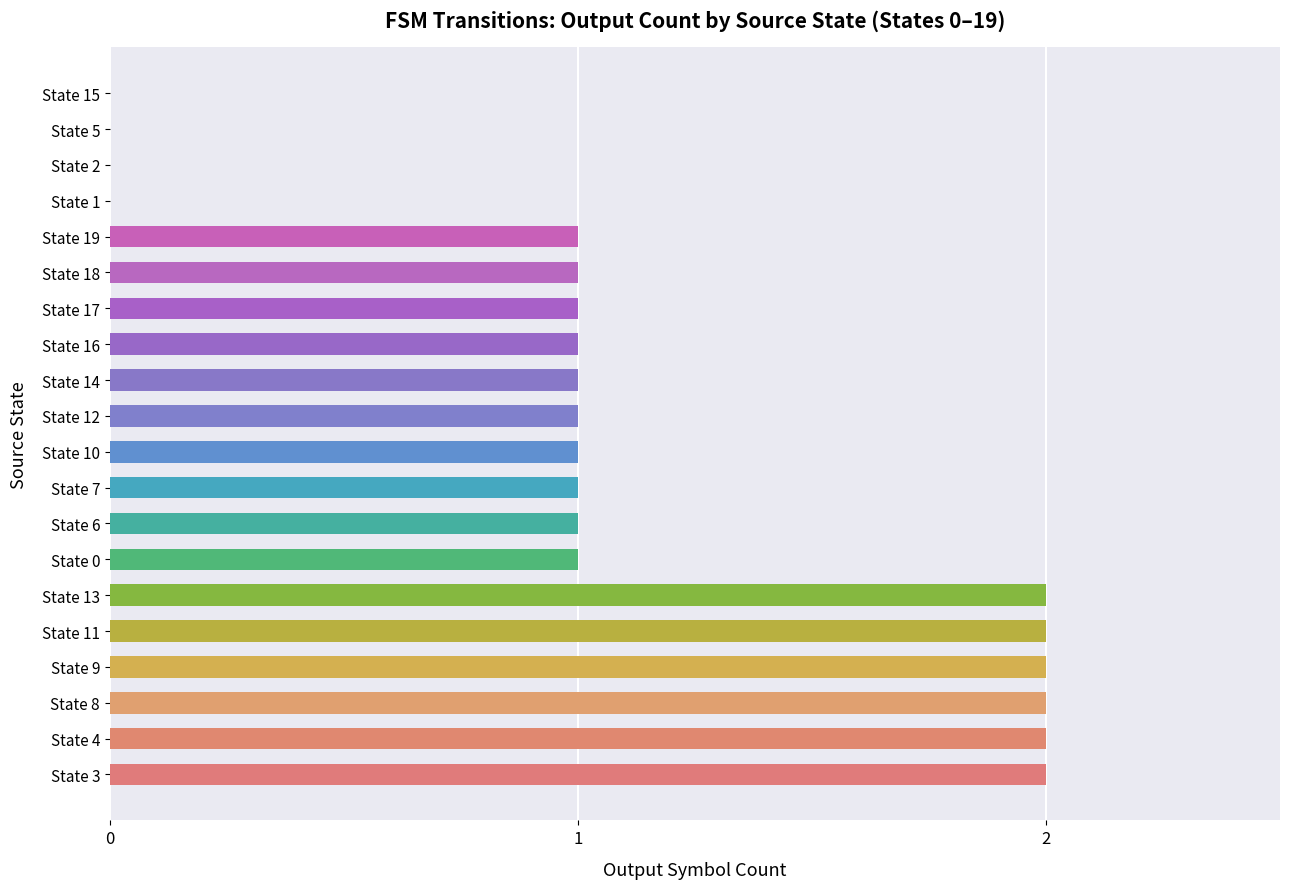

Reading bottom to top, what are all the values shown in this chart?

State 3=2	State 4=2	State 8=2	State 9=2	State 11=2	State 13=2	State 0=1	State 6=1	State 7=1	State 10=1	State 12=1	State 14=1	State 16=1	State 17=1	State 18=1	State 19=1	State 1=0	State 2=0	State 5=0	State 15=0